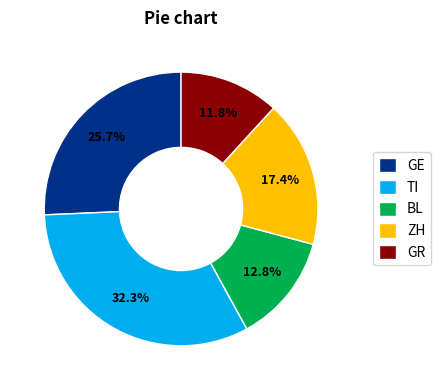

Which category has the biggest portion of the pie?

TI